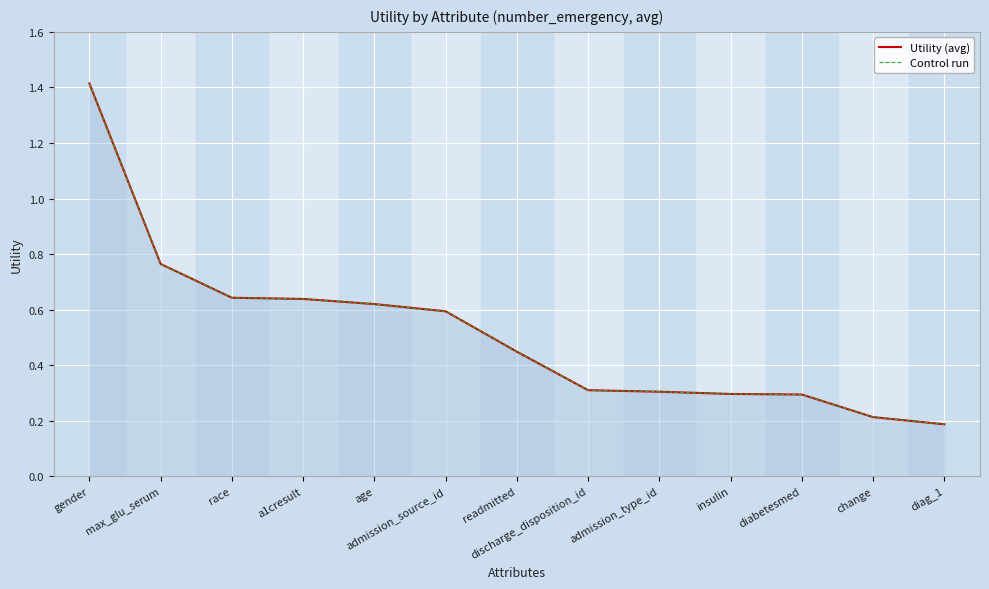

What is the difference between the maximum and minimum values in the Control run series?

1.2